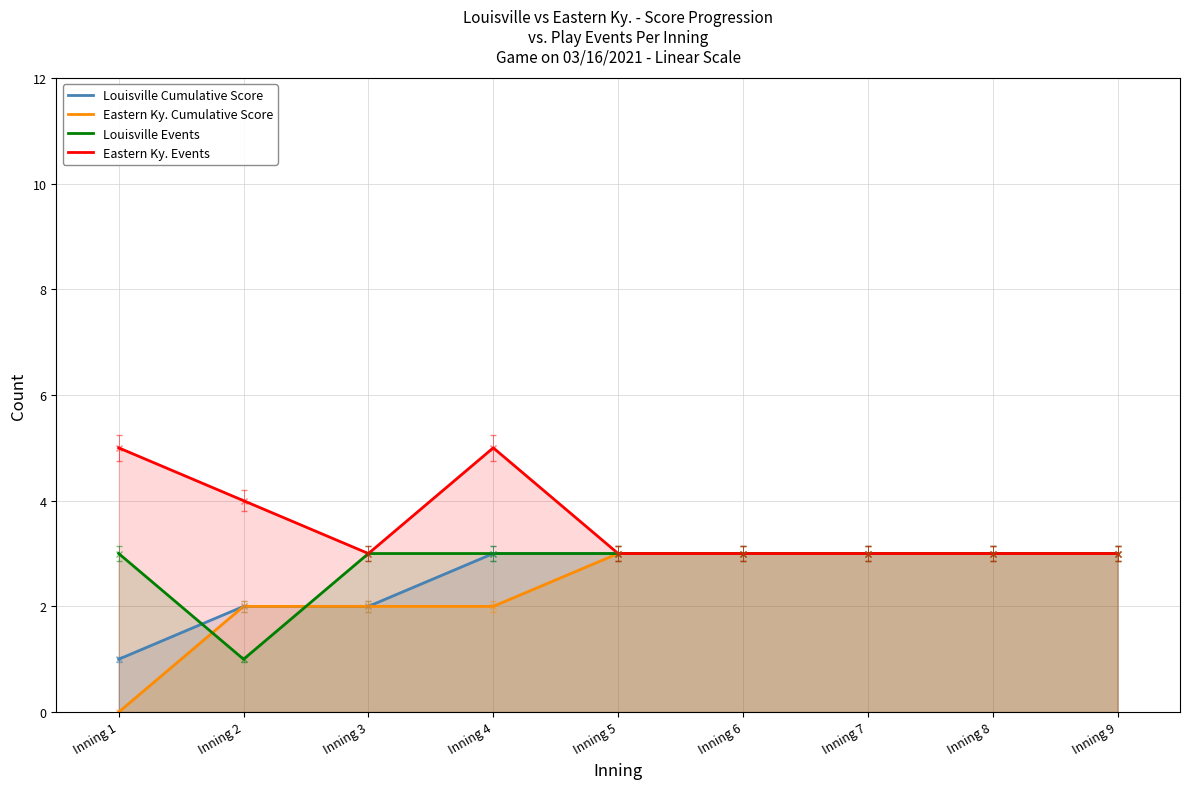

What is the value of the Louisville Events point at the 4th from the left?

3